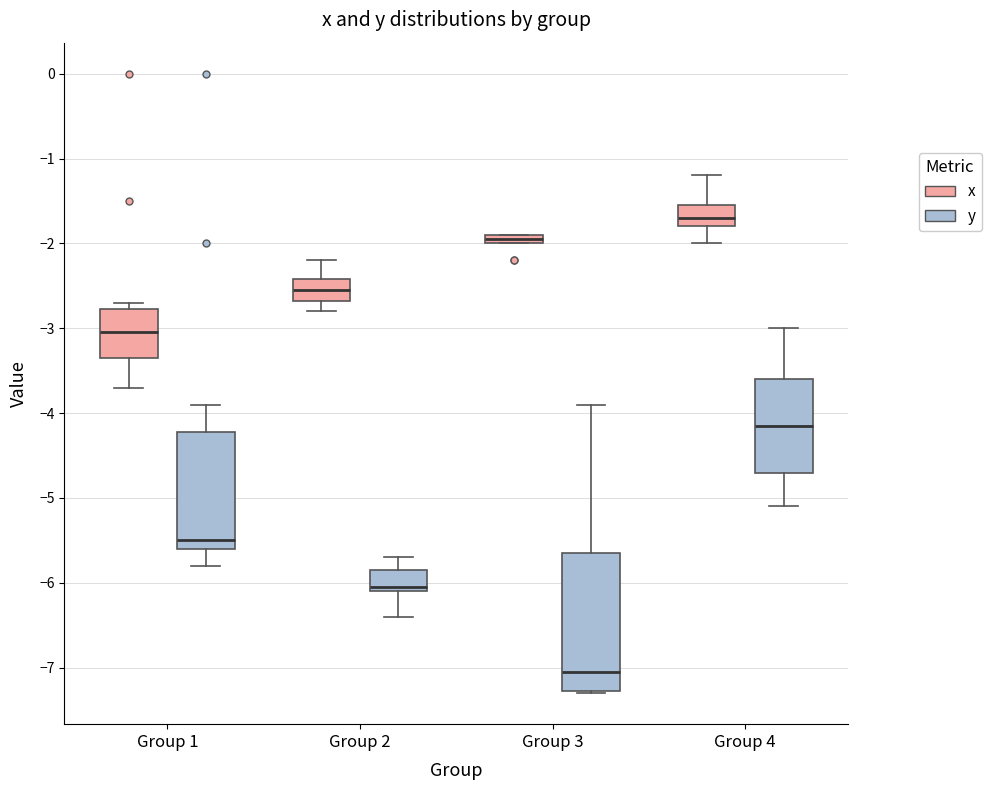

Comparing the boxes themselves (not the whiskers), which one is the tallest?

Group 3 (y)